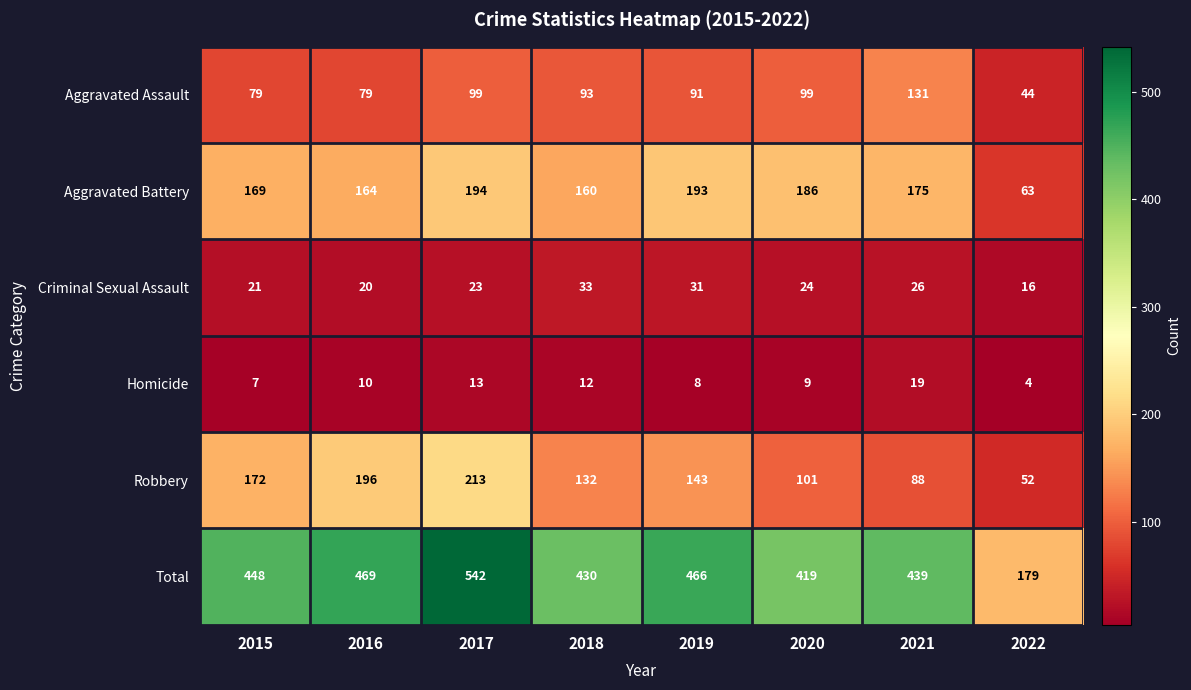

Which series has the largest range (max minus min)?

Total